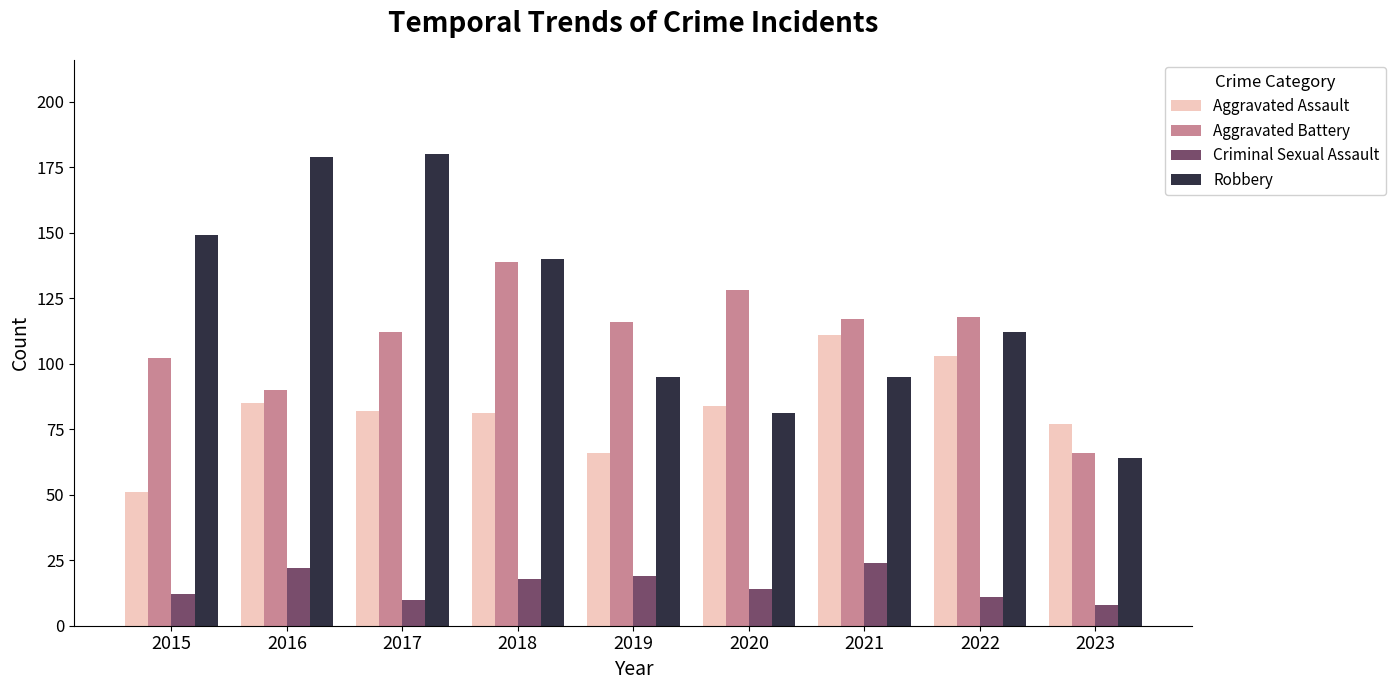

What is the sum of all Aggravated Battery values?

988